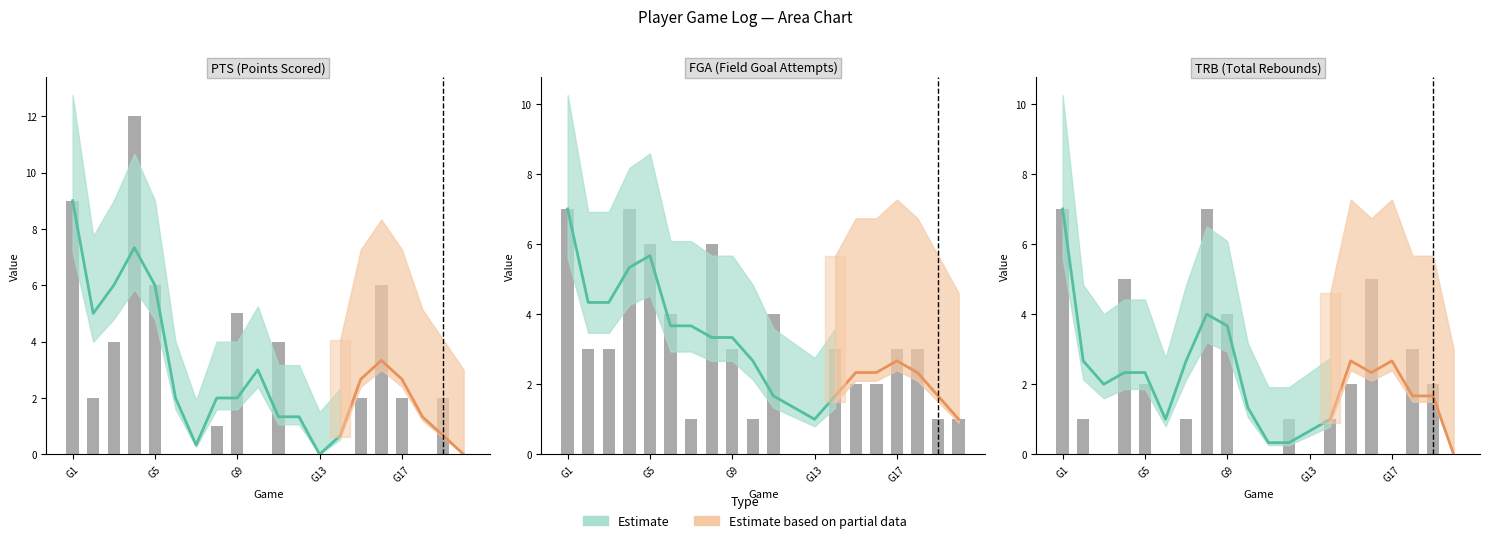

What is the difference between the PTS values at 12 and 10?

4